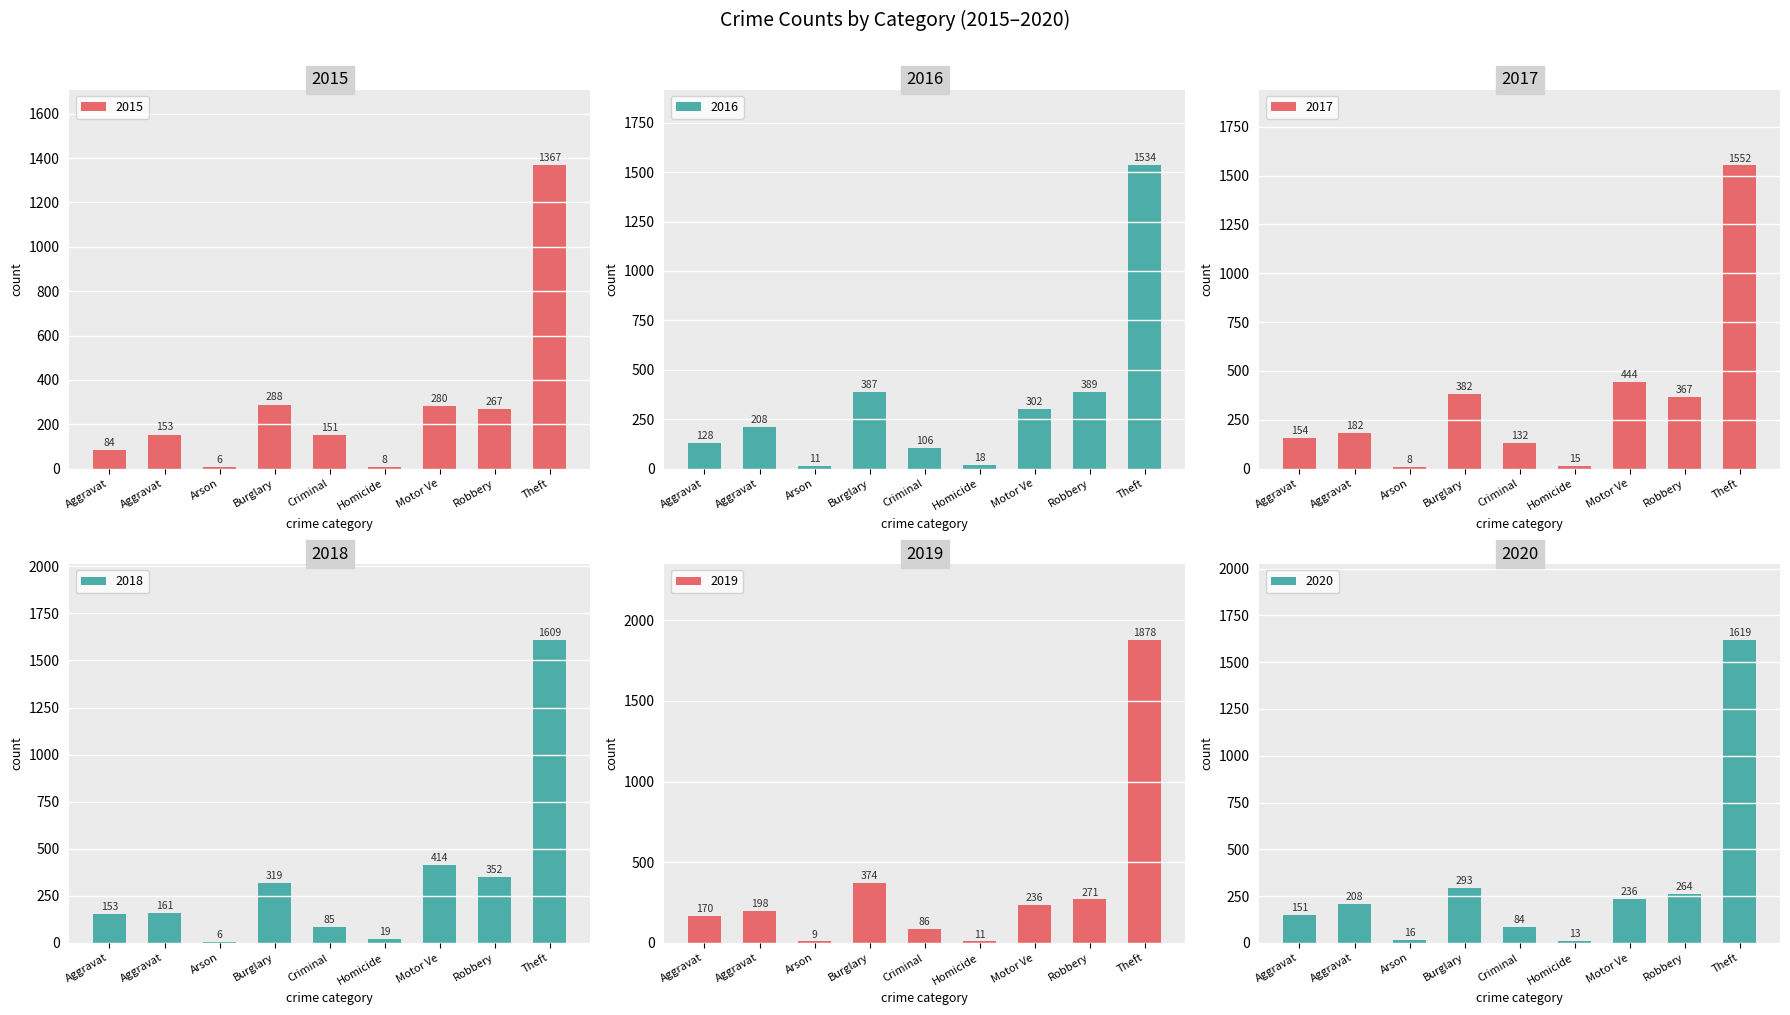

Which series changed the most between Burglary and Robbery?

2019